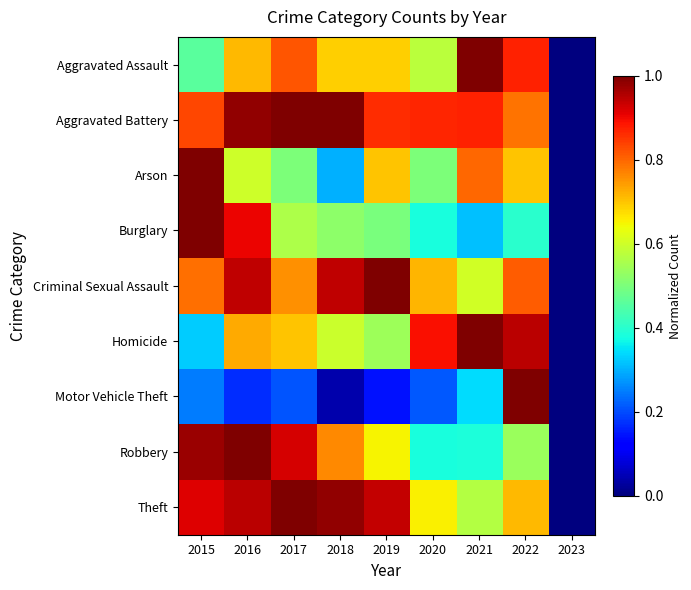

How many distinct data groups are displayed?

9